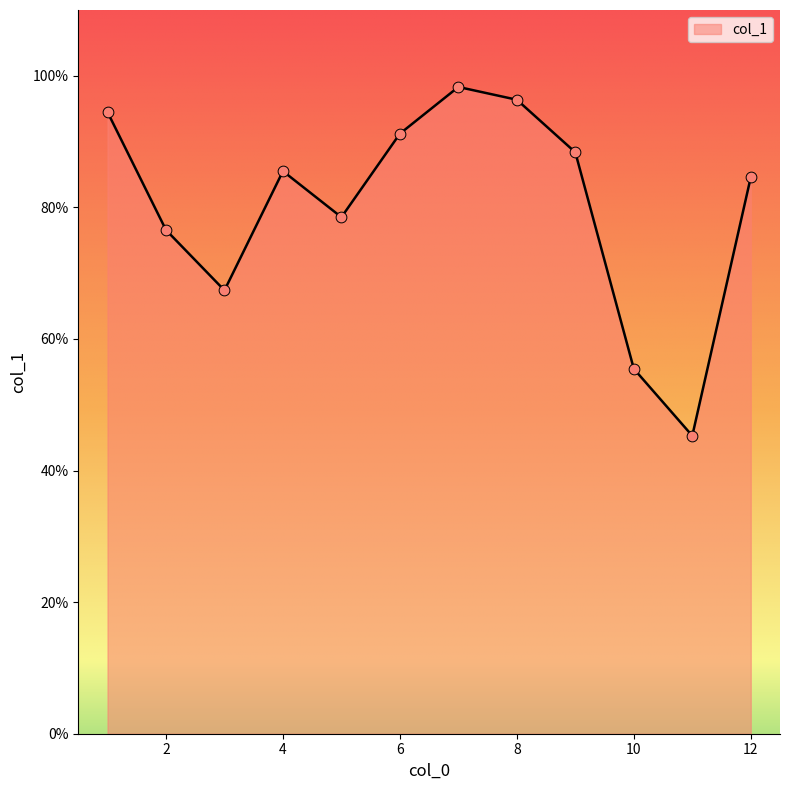

What is the maximum value shown in the chart?

98.3